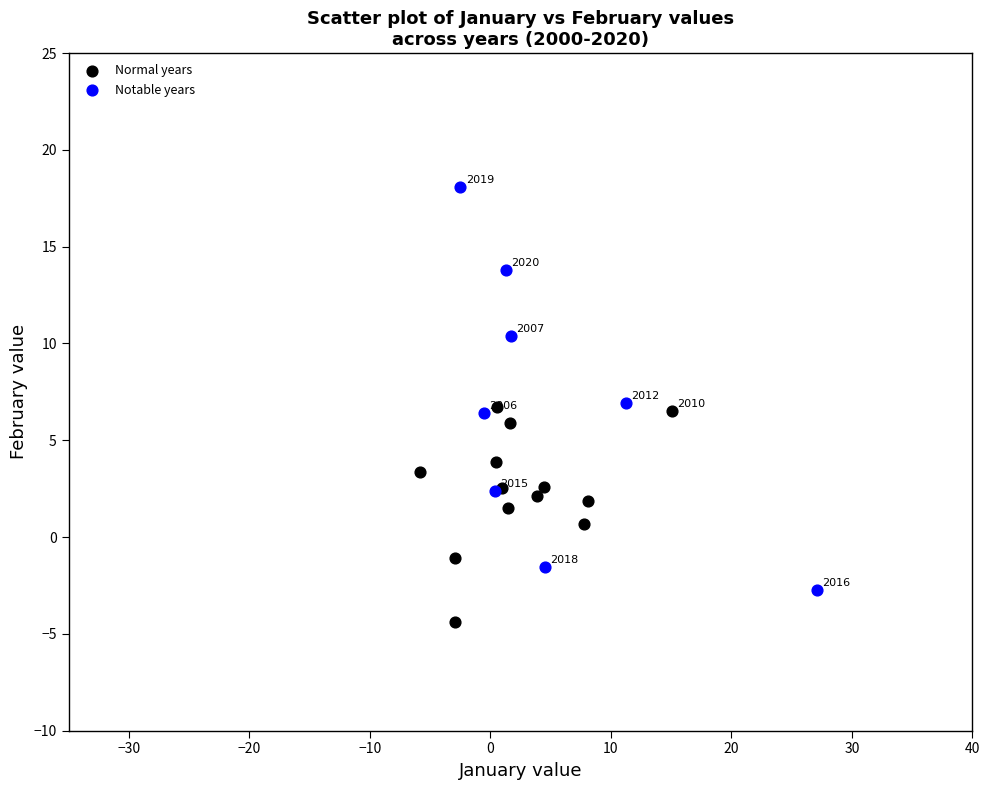

Which series has the largest Y range (max minus min)?

Notable years